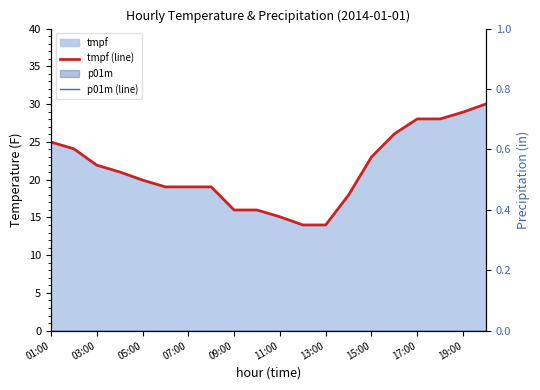

How many data points does each series have?

20